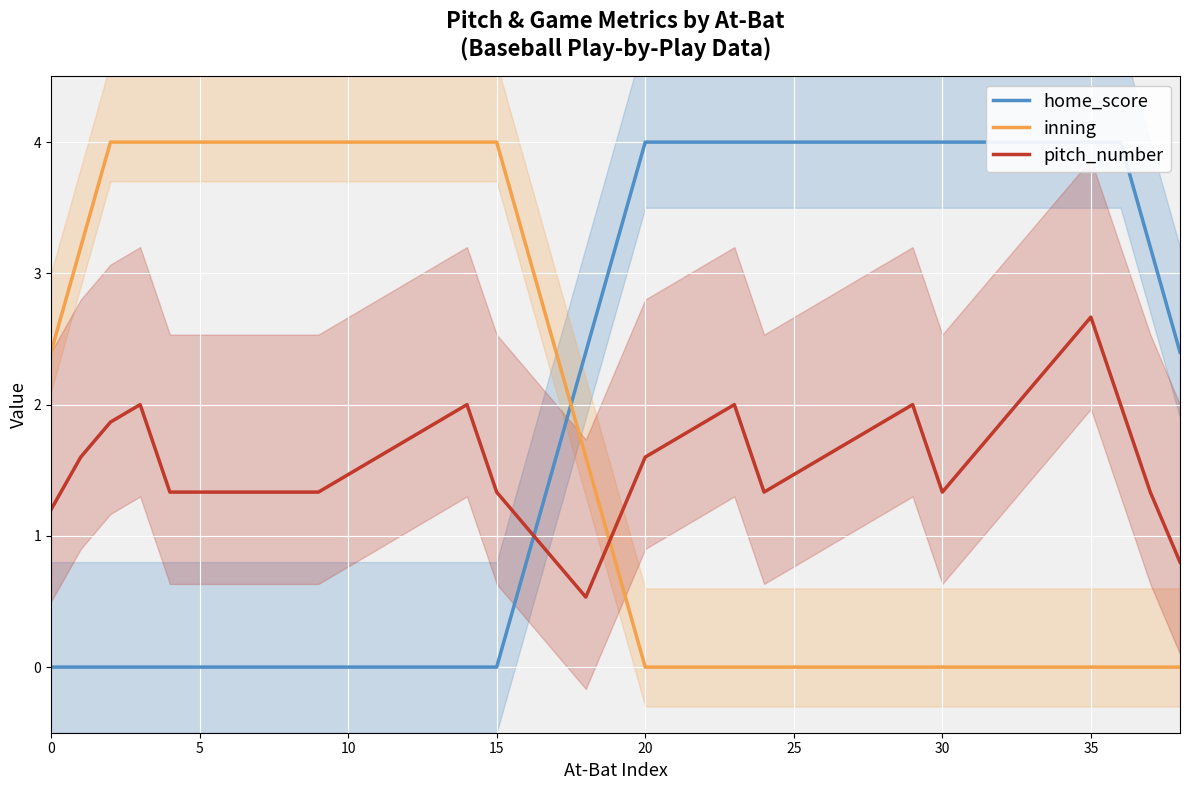

What is the average value of the pitch_number series?

1.6